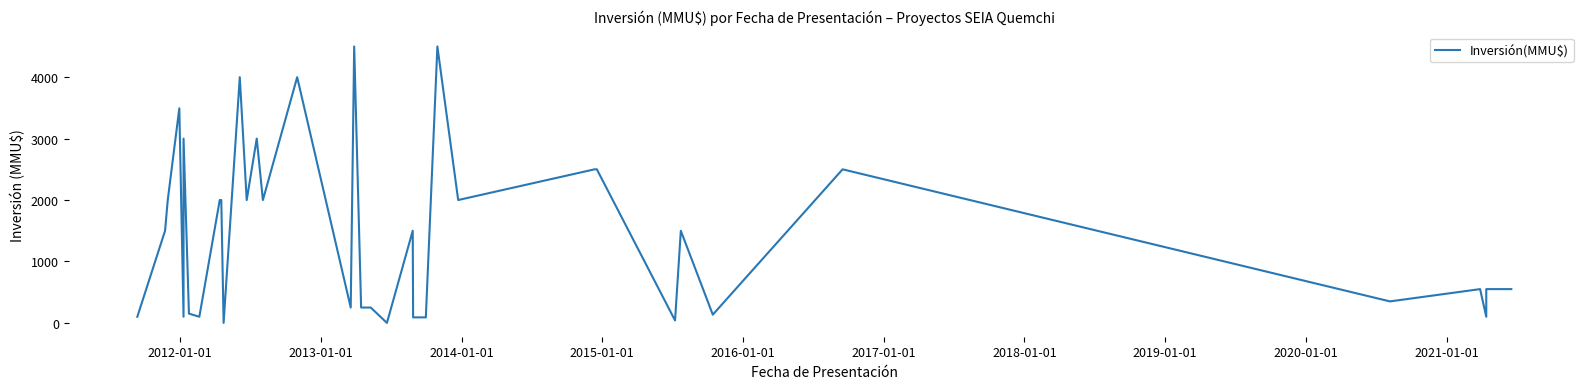

How many interior local valleys (lower than both neighbors) does the data have?

12